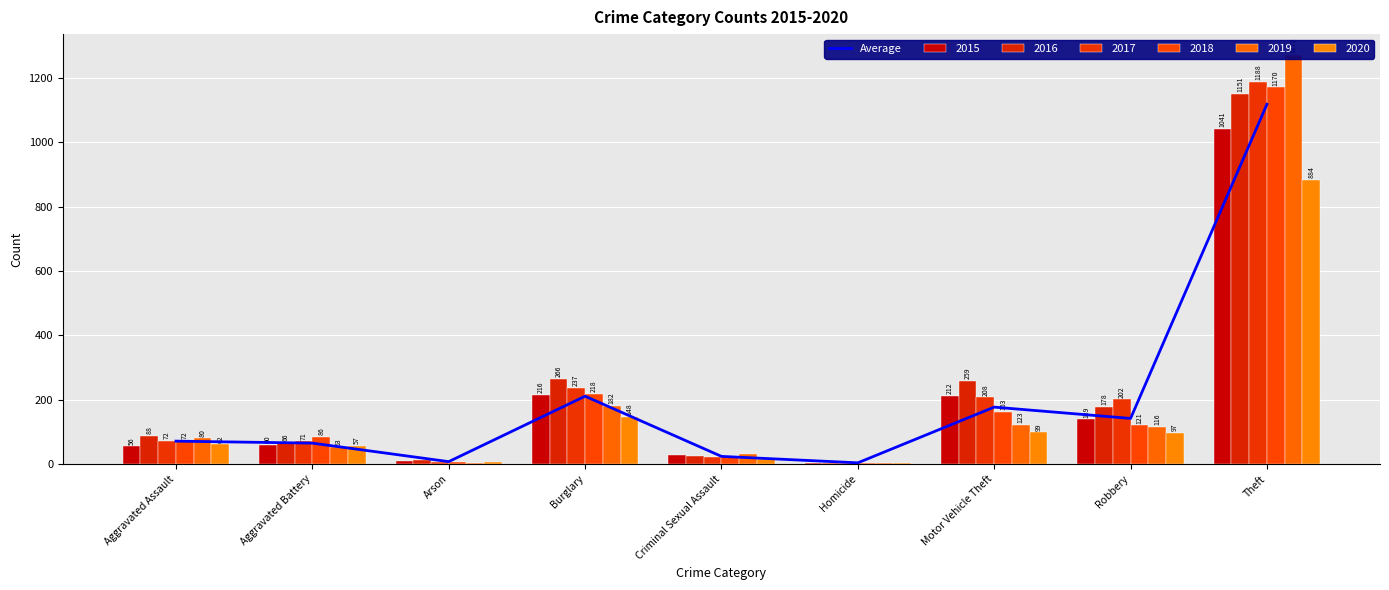

How many categories are shown in the chart?

9